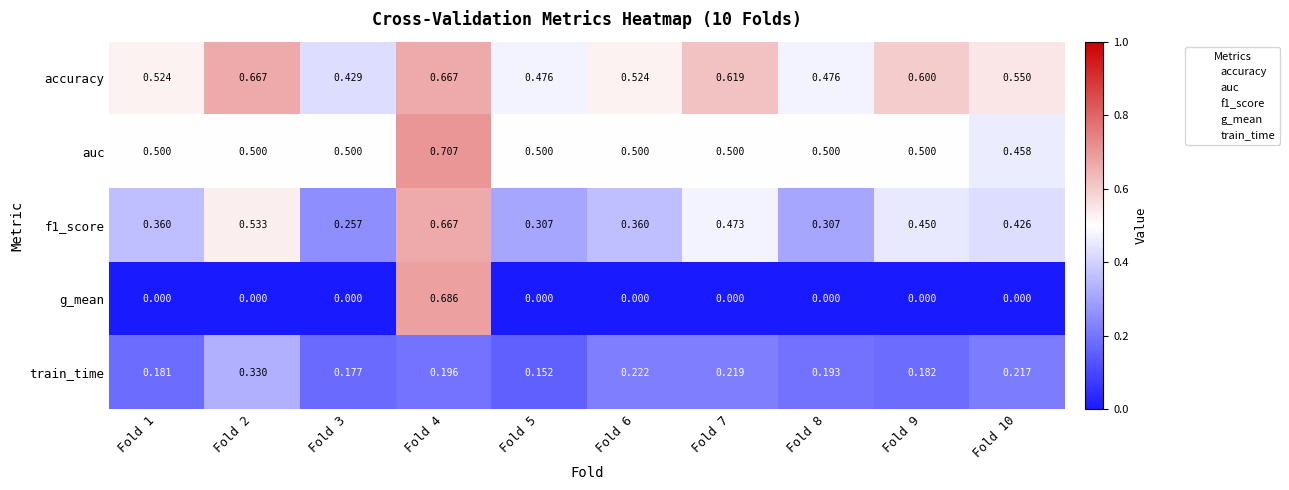

Count the number of data series in this chart.

5